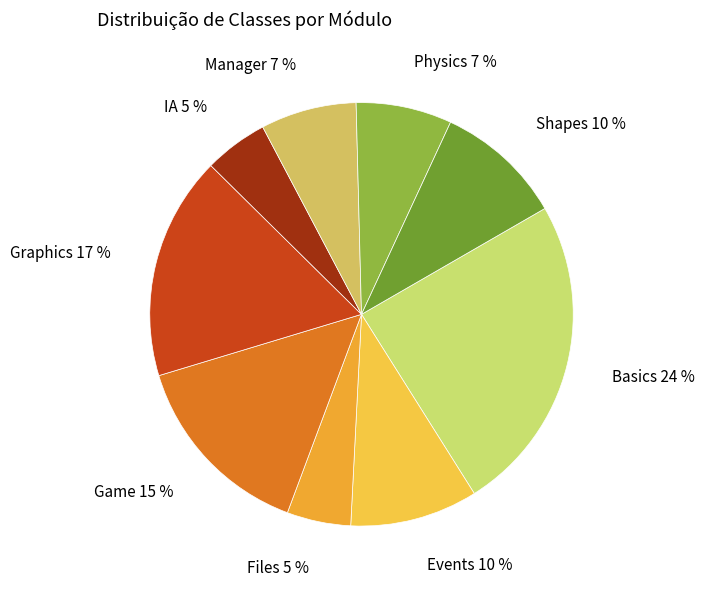

How many slices are in this pie chart?

9